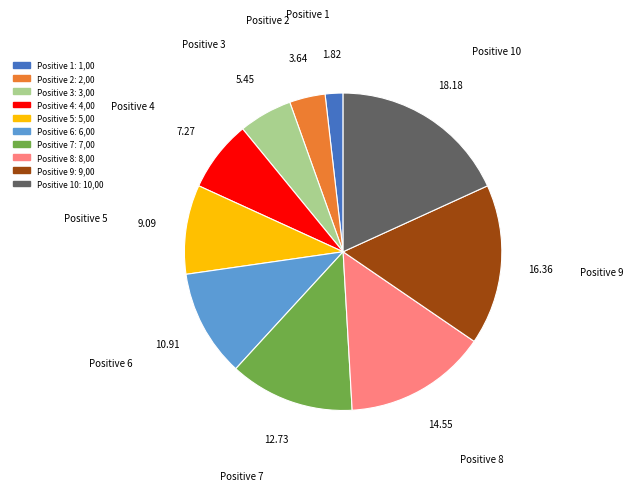

What is the largest slice in the pie chart?

Positive 10